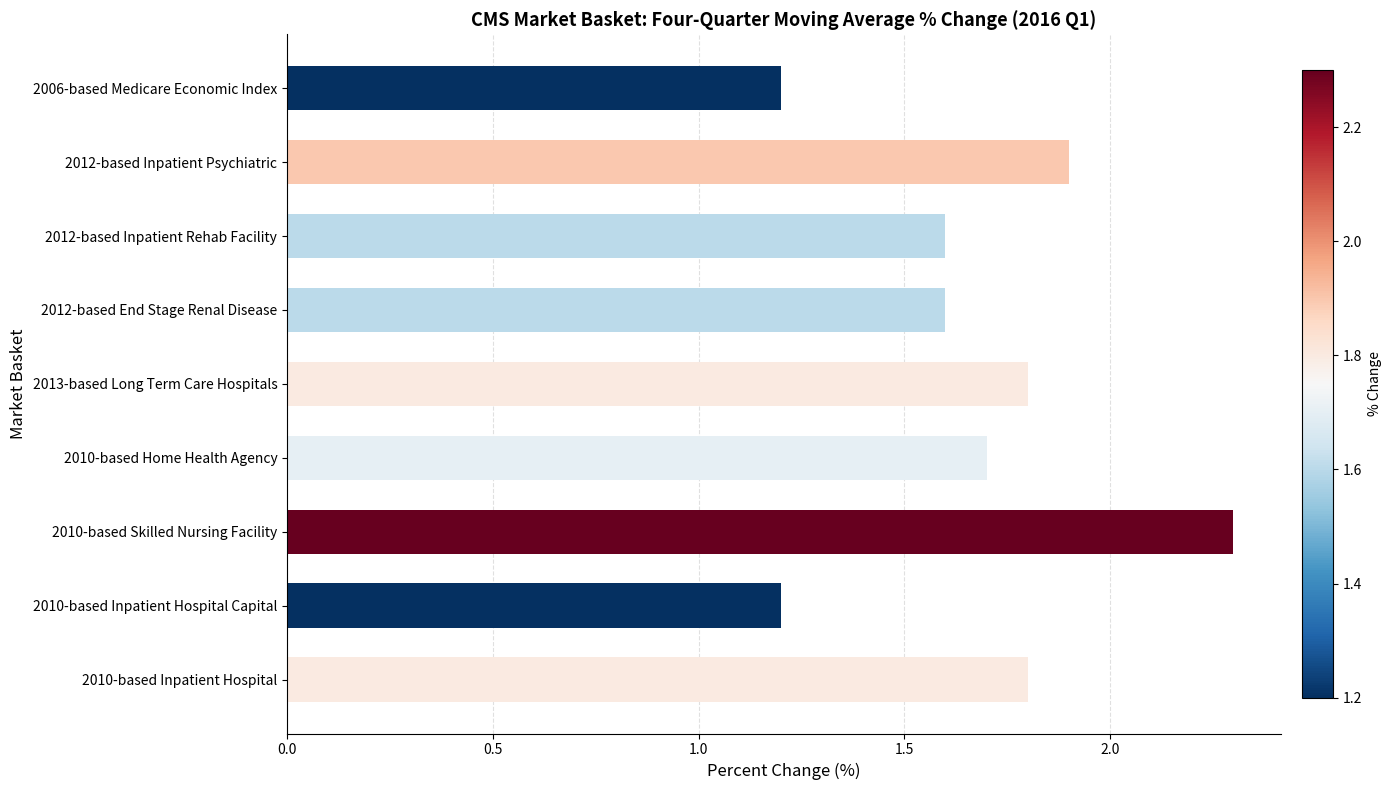

Which label corresponds to the largest value in the chart?

2010-based Skilled Nursing Facility